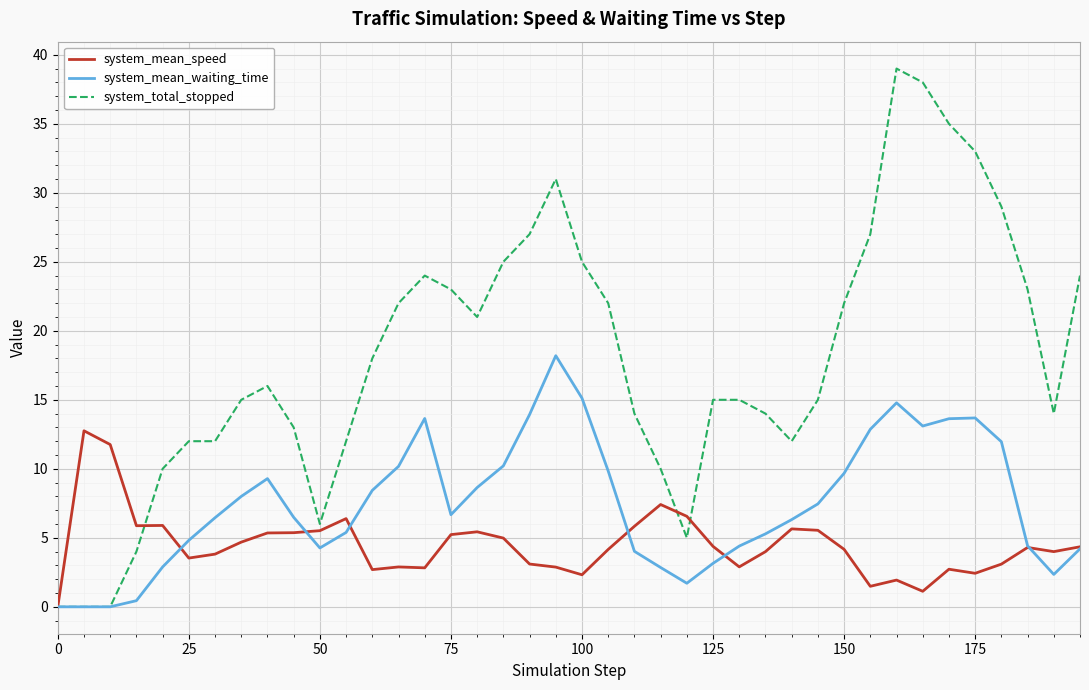

Rank the series by their average value, from lowest to highest.

system_mean_speed, system_mean_waiting_time, system_total_stopped